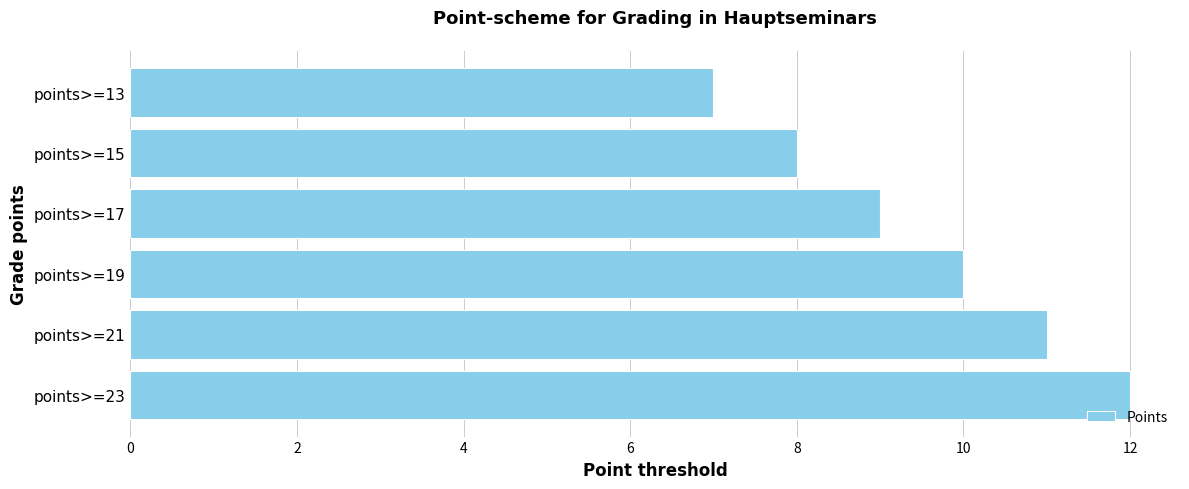

Count the number of data series in this chart.

1